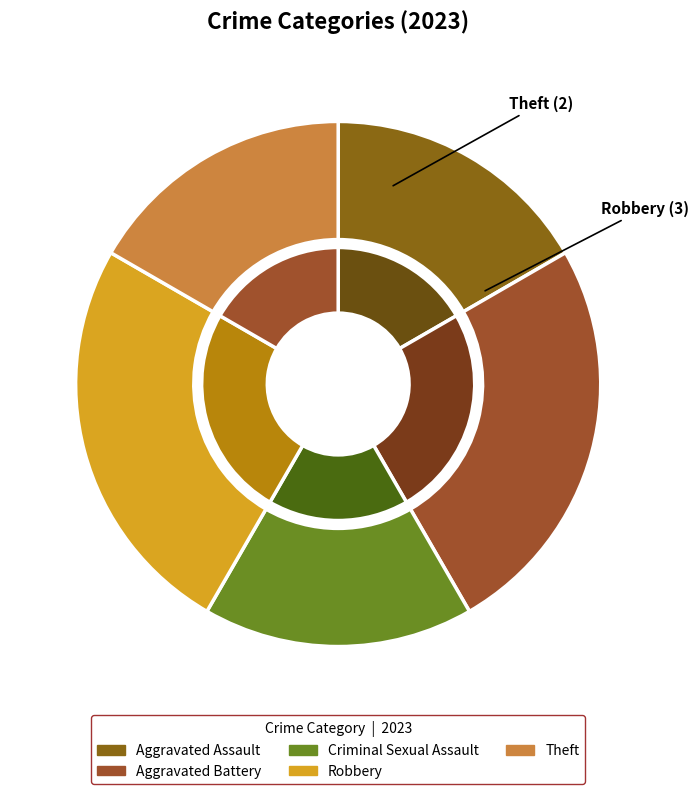

What percentage do Robbery and Aggravated Battery together represent?

50.0%